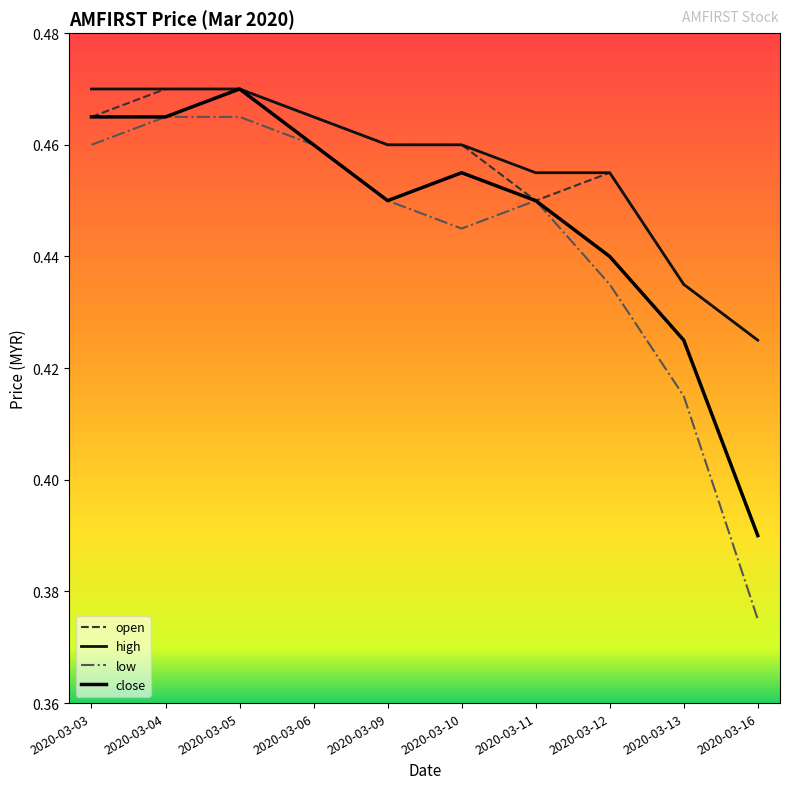

Does the chart display data point markers on the line(s)?

No